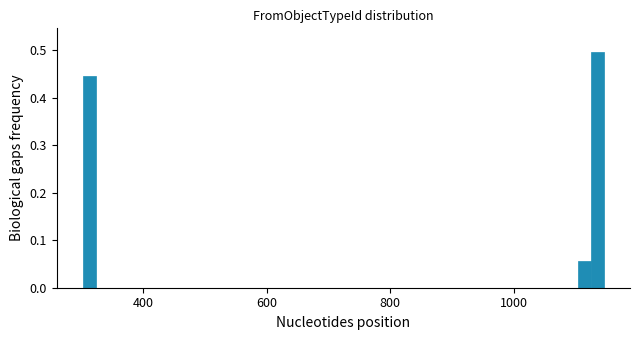

Around what value on the x-axis is the tallest bar? Give the approximate position of its centre, as read against the axis.

1140